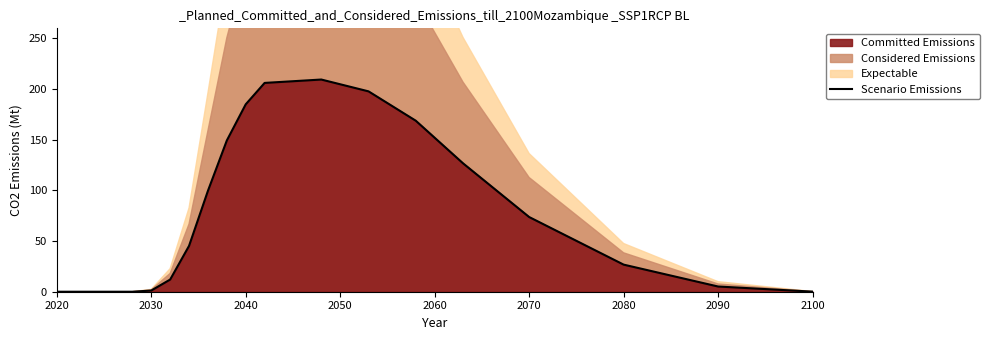

At which category does the chart reach its minimum across all series?

2020